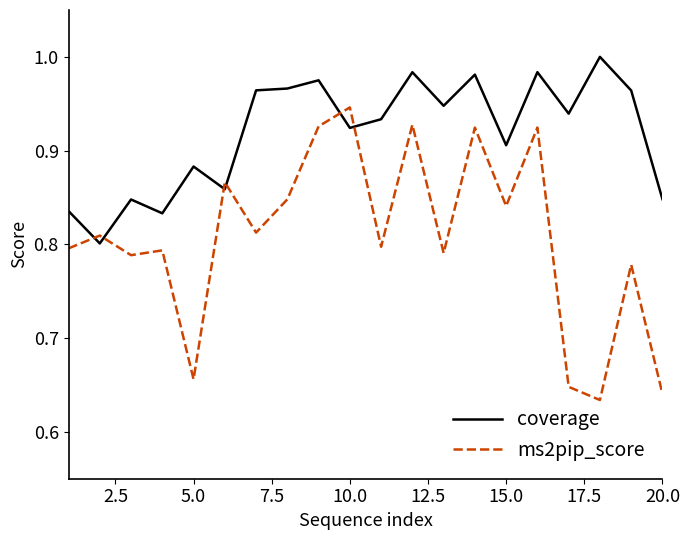

Rank the series by their average value, from highest to lowest.

coverage, ms2pip_score